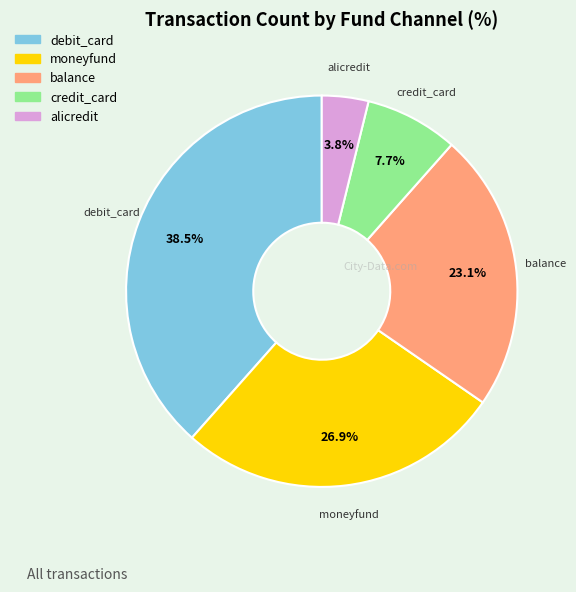

Approximately how many times larger is the value at balance compared to debit_card?

0.6